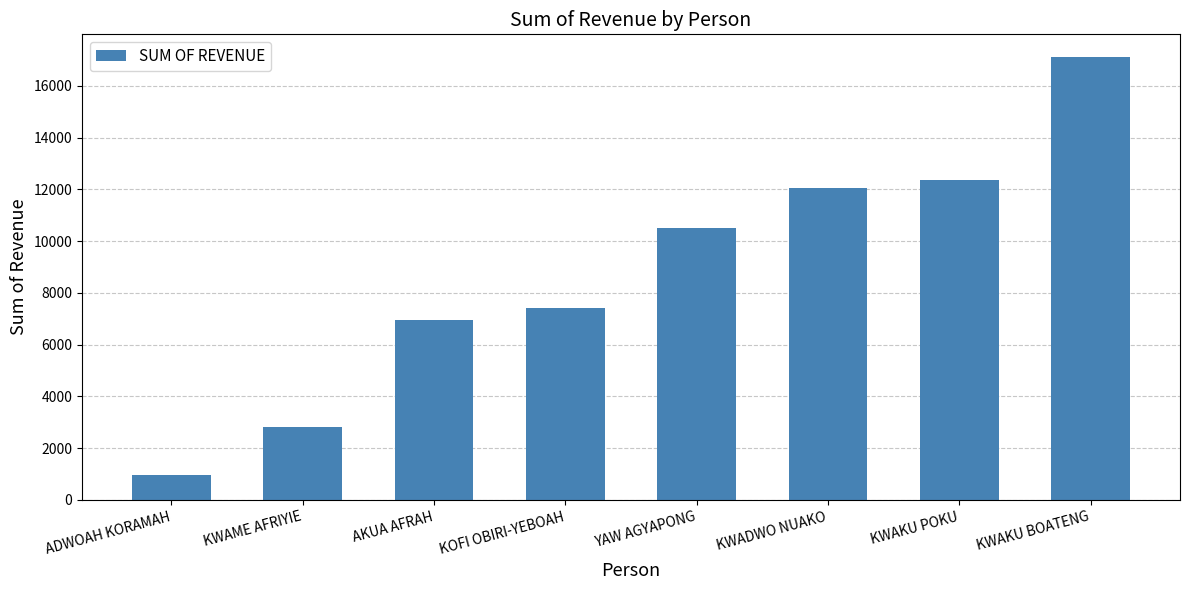

How many data points are less than 10514?

4